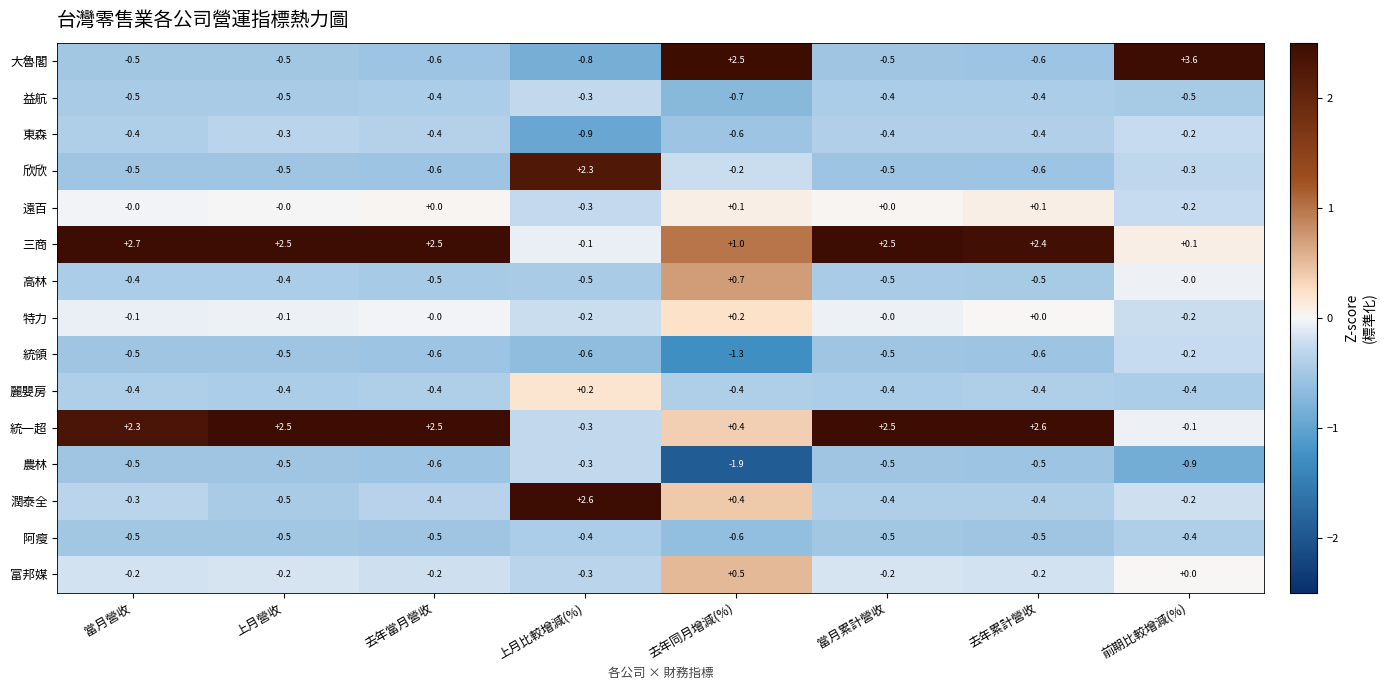

What is the sum of the 麗嬰房 values at 當月累計營收 and 上月營收?

-0.8